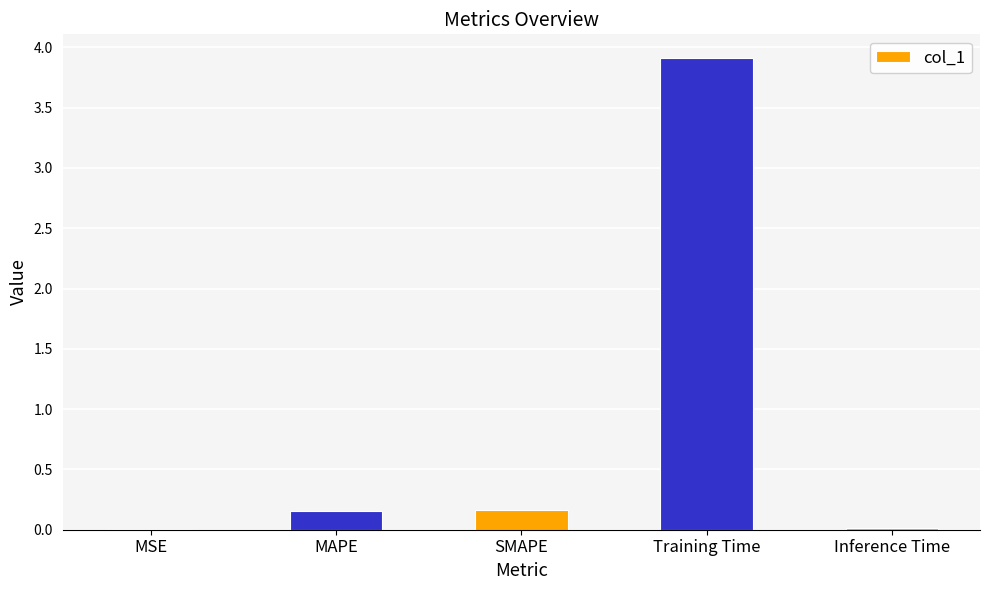

What is the greatest value displayed?

3.9